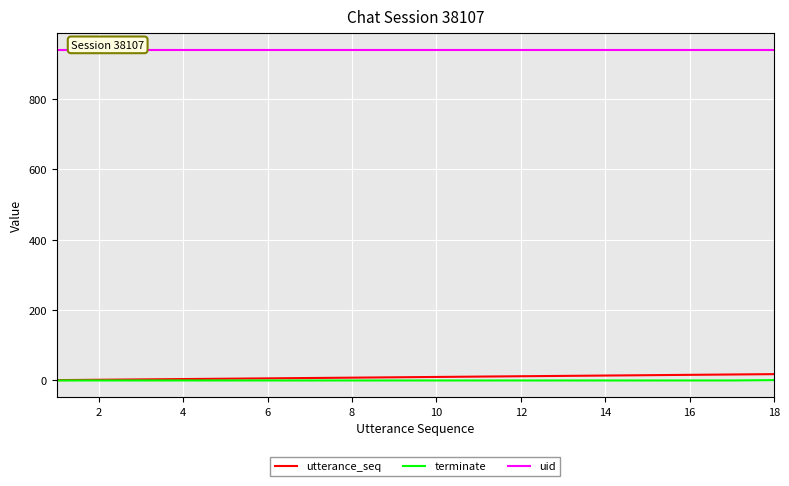

What is the difference between the highest and lowest values at 12?

940